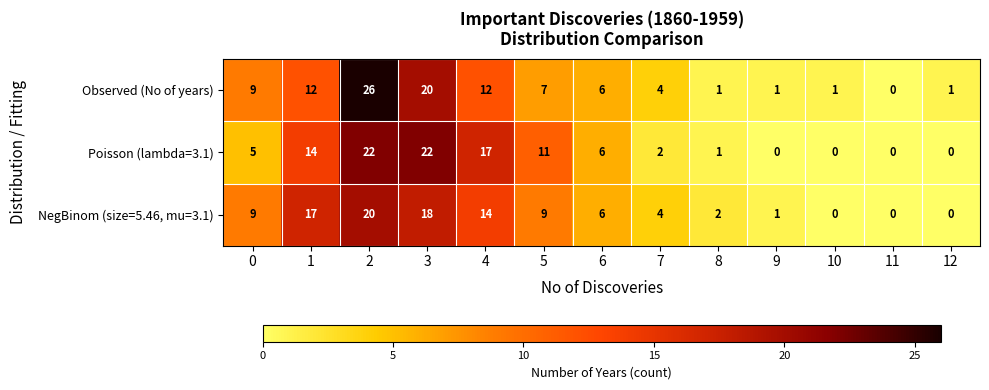

What is the average value of the Observed (No of years) series?

8